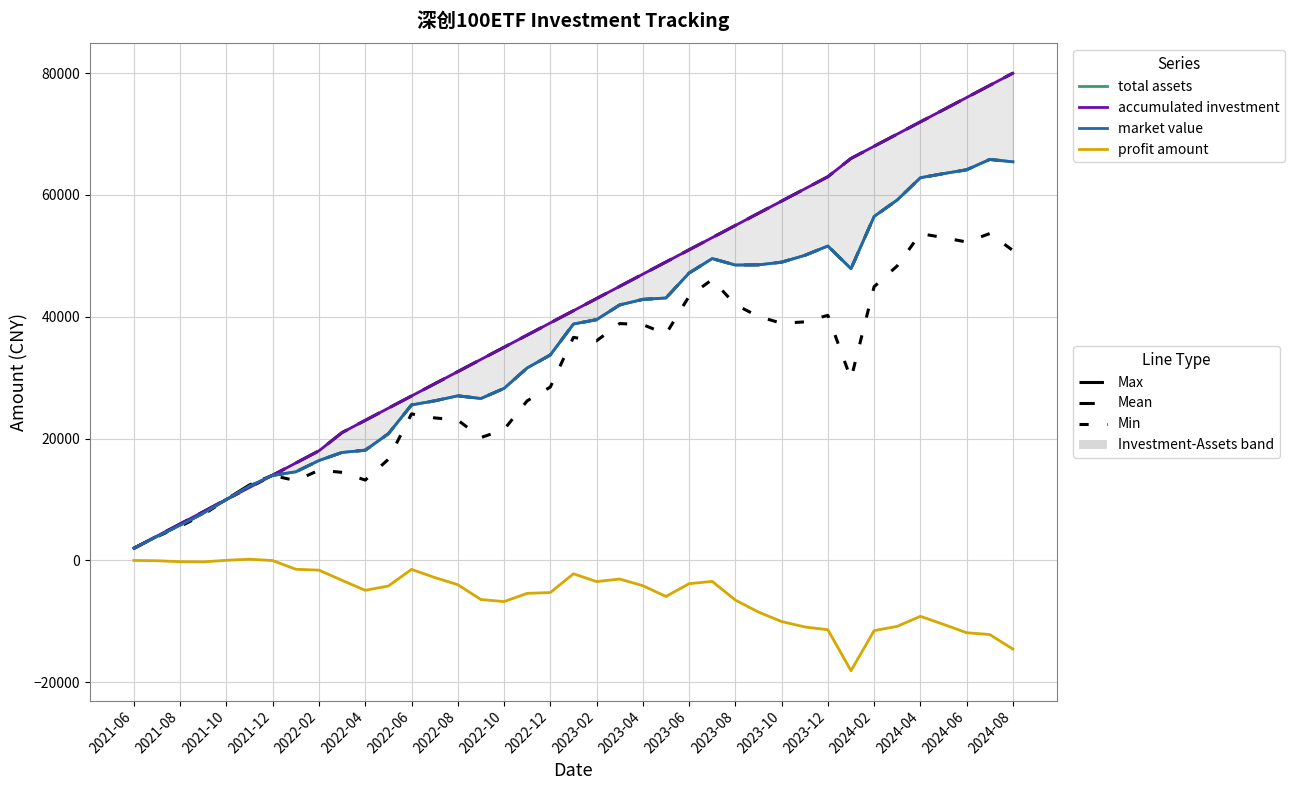

At how many categories does at least one series exceed 46134?

17